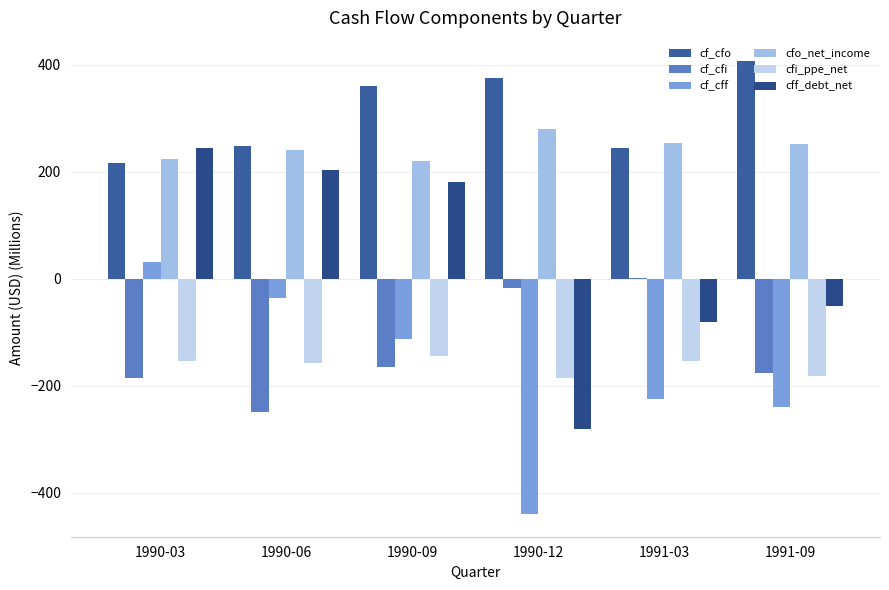

Between 1990-06 and 1990-12, which series saw the biggest shift?

cff_debt_net